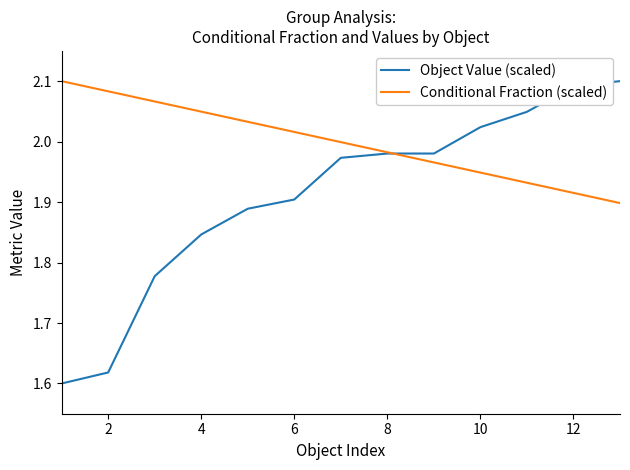

How many lines are shown in the chart?

2